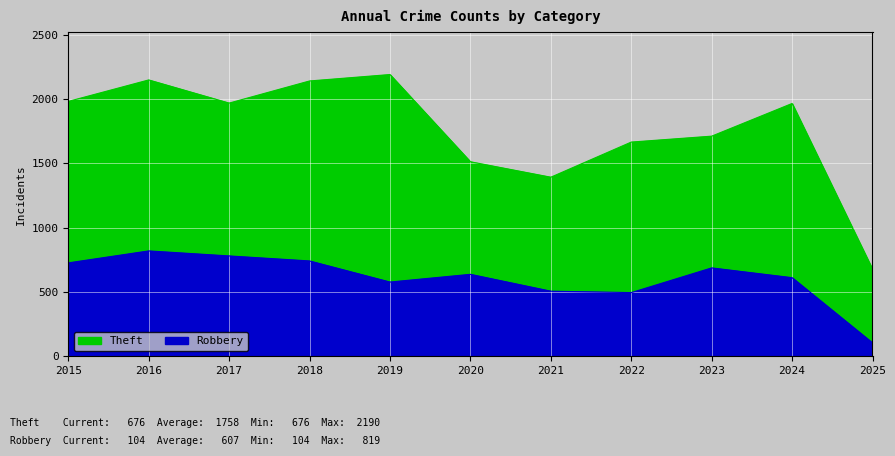

True or false: Robbery has a value of 741 at 2018.

True